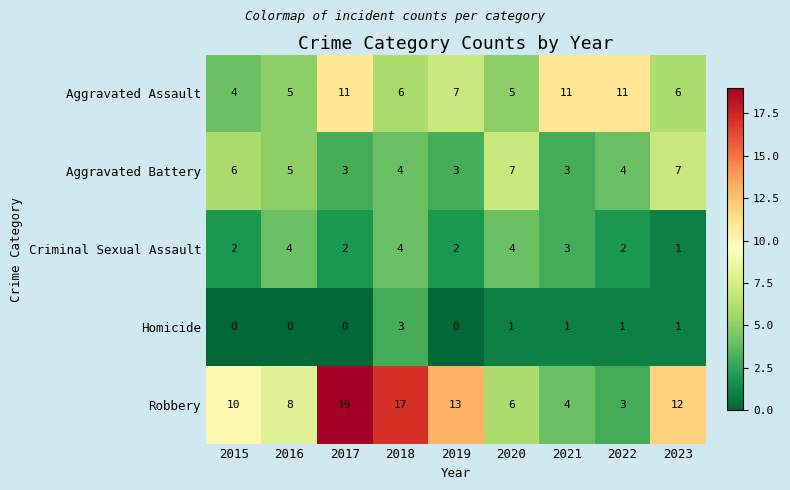

What is the sum of the Aggravated Assault values at 2016 and 2019?

12